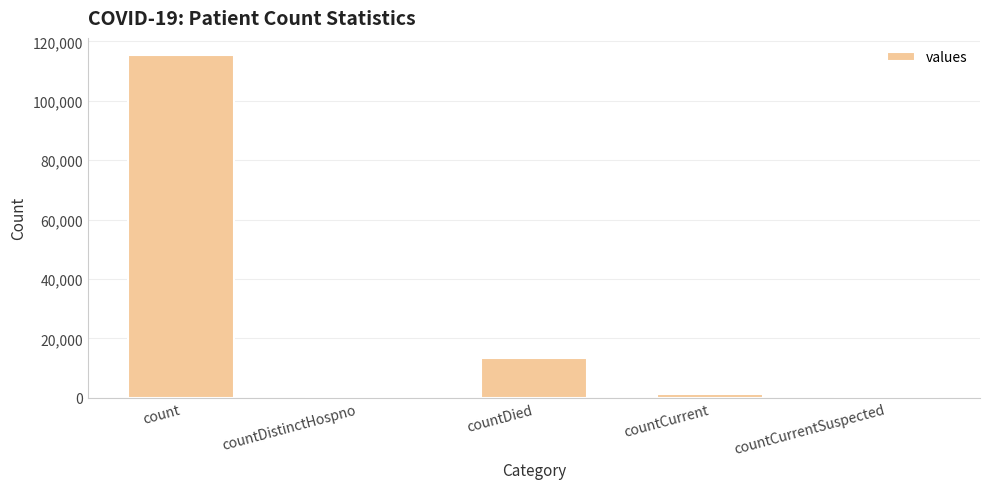

Count the number of data series in this chart.

1